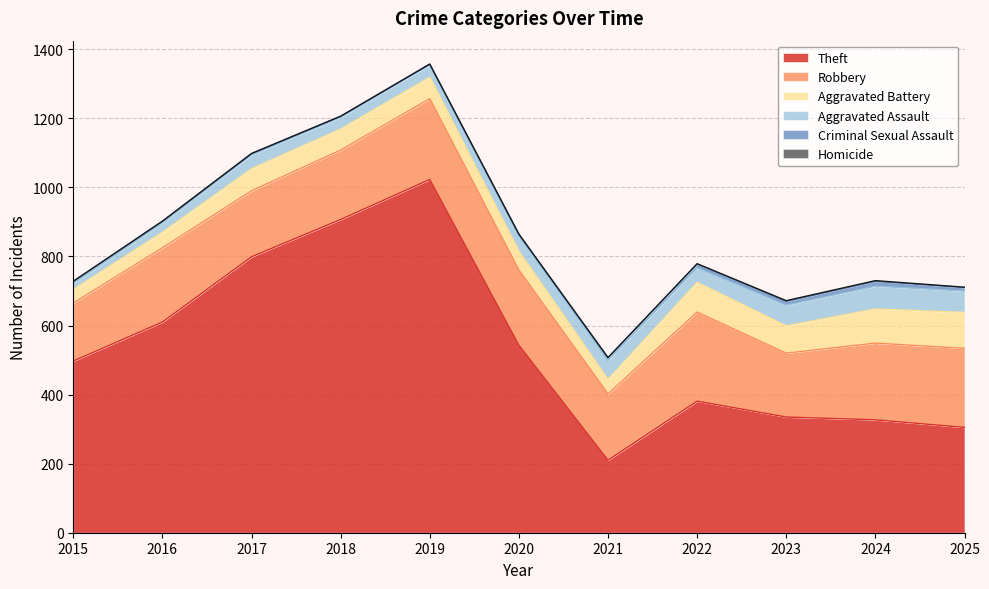

Which series has the widest spread of values?

Theft